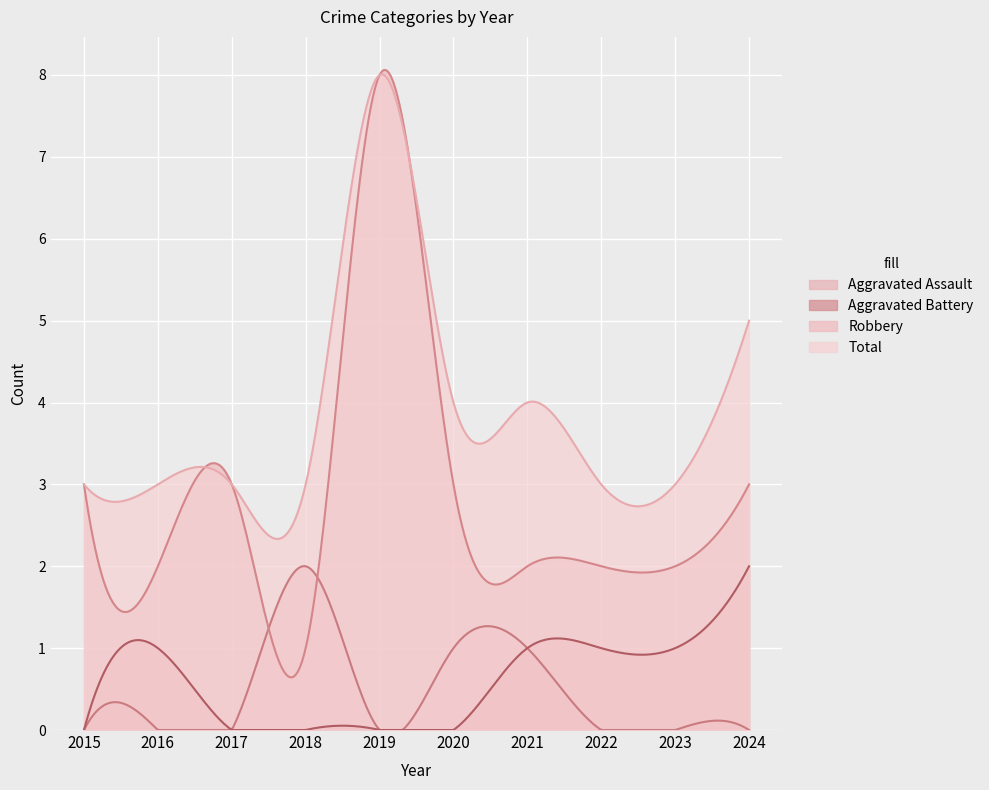

Is the value of Aggravated Assault at 2018 greater than the value of Aggravated Battery at 2016?

Yes